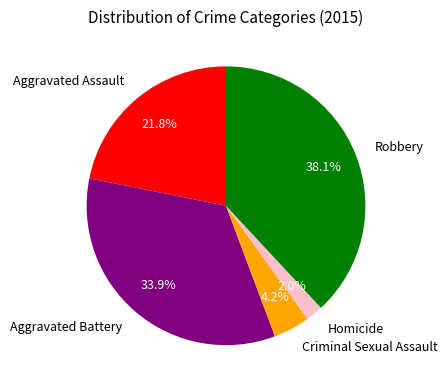

Which category has the smallest portion of the pie?

Homicide